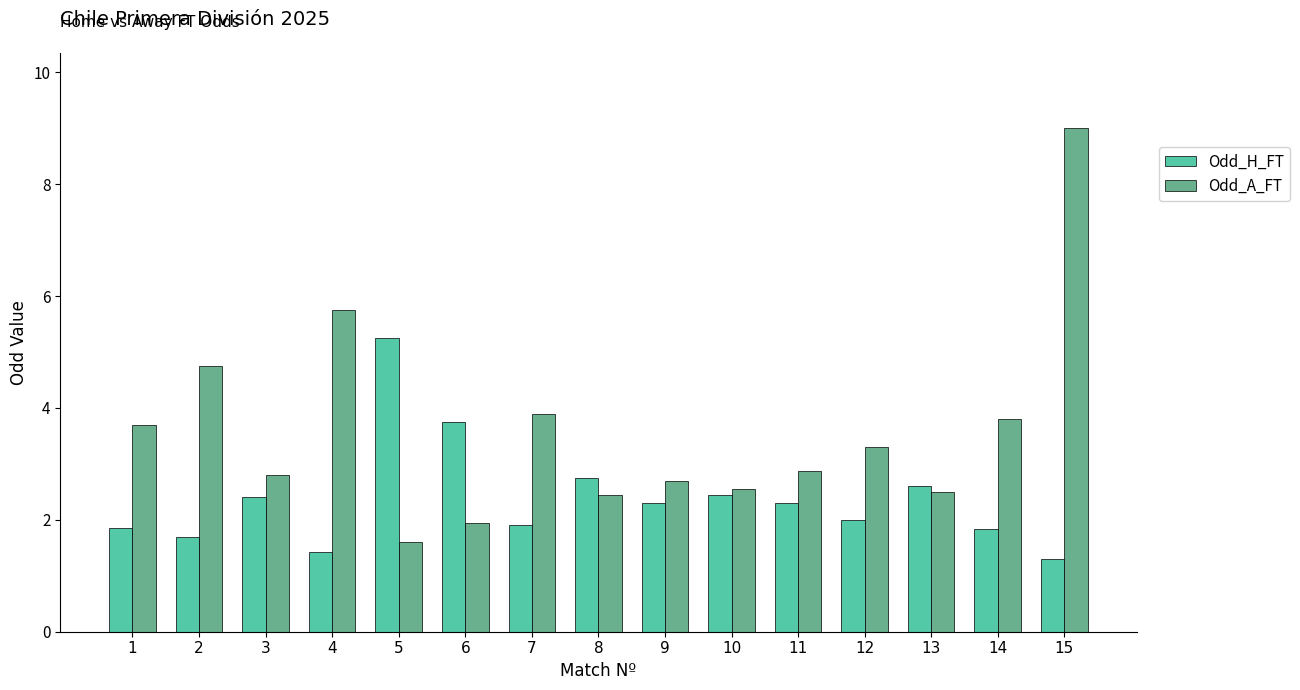

What is the difference between the highest and lowest values at 10?

0.1